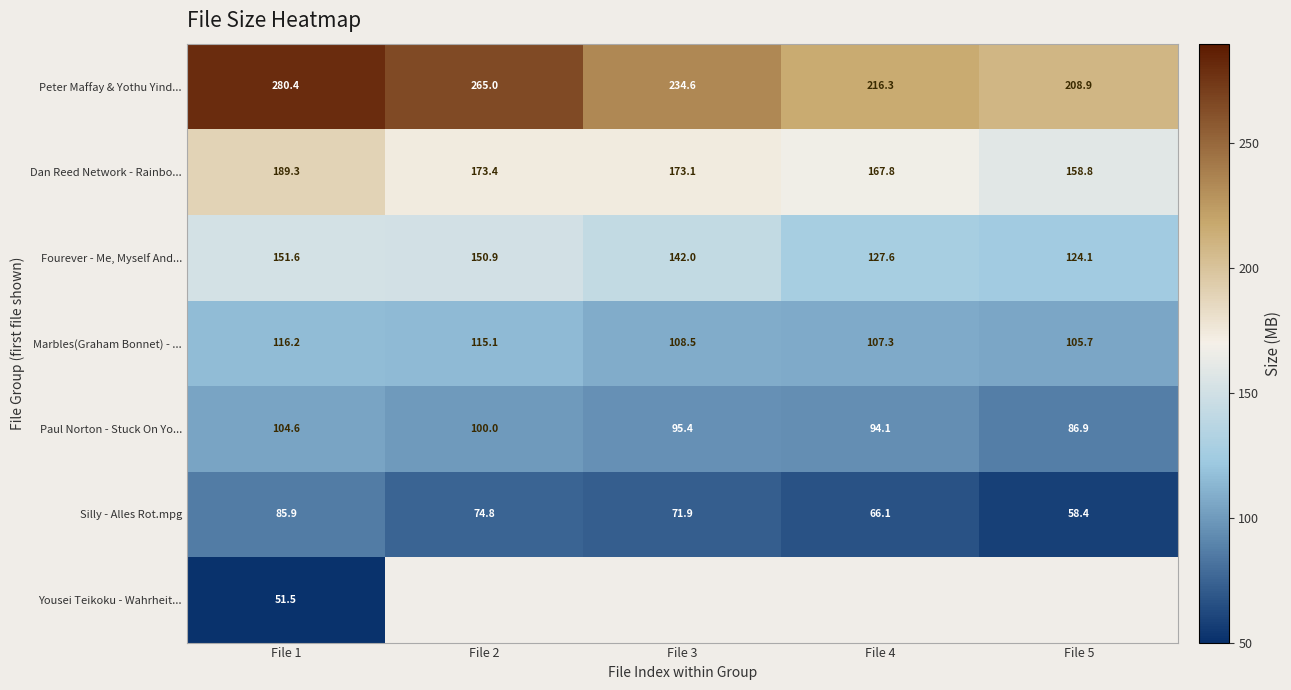

The value of Silly - Alles Rot.mpg at File 4 is 66.1. True or false?

True